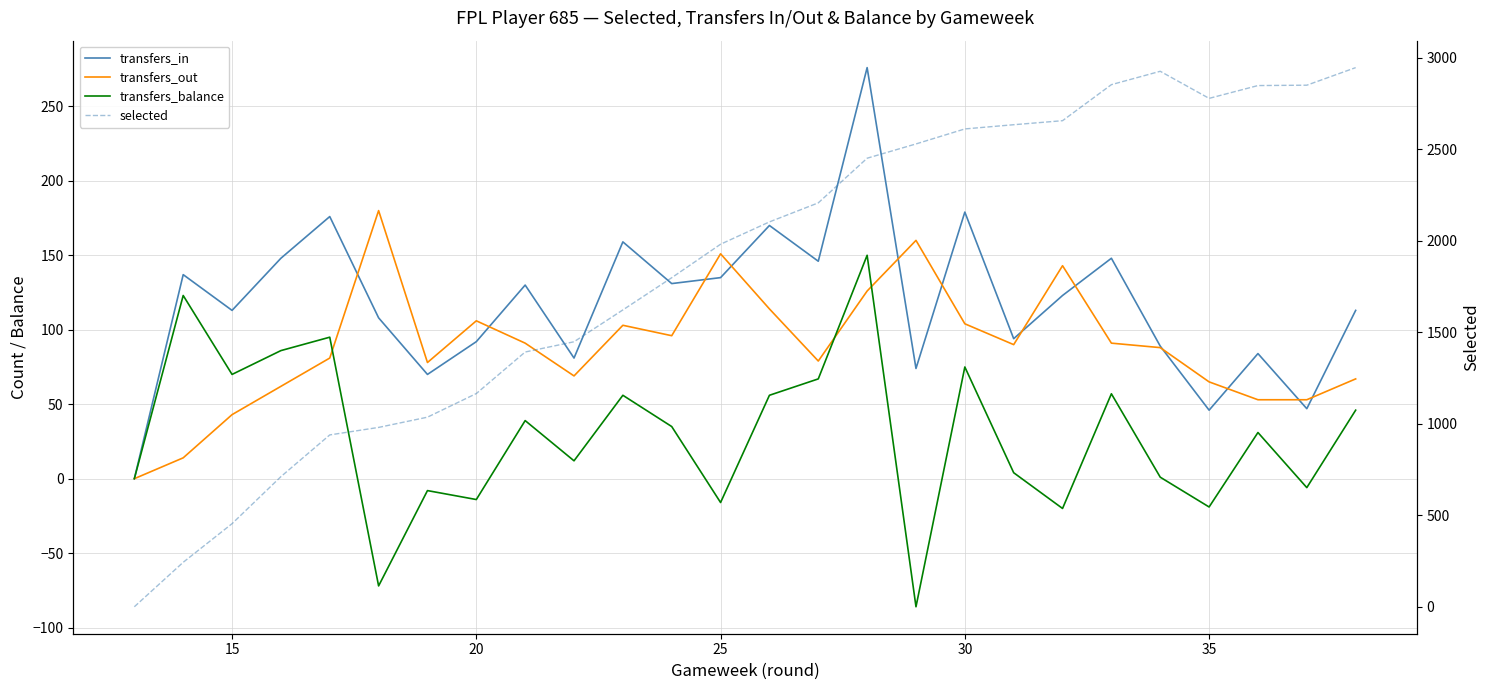

True or false: transfers_in and transfers_balance intersect in this chart.

False